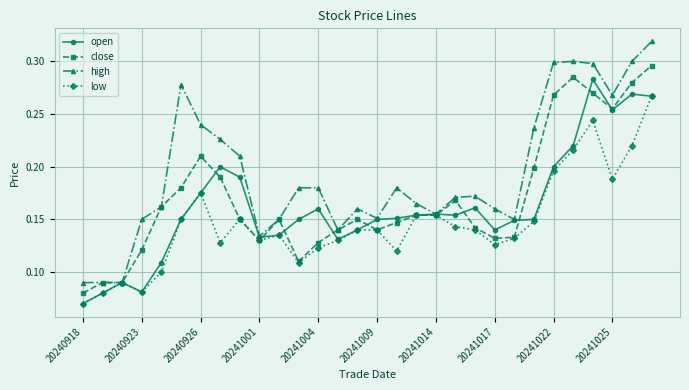

Which series has the largest range (max minus min)?

high